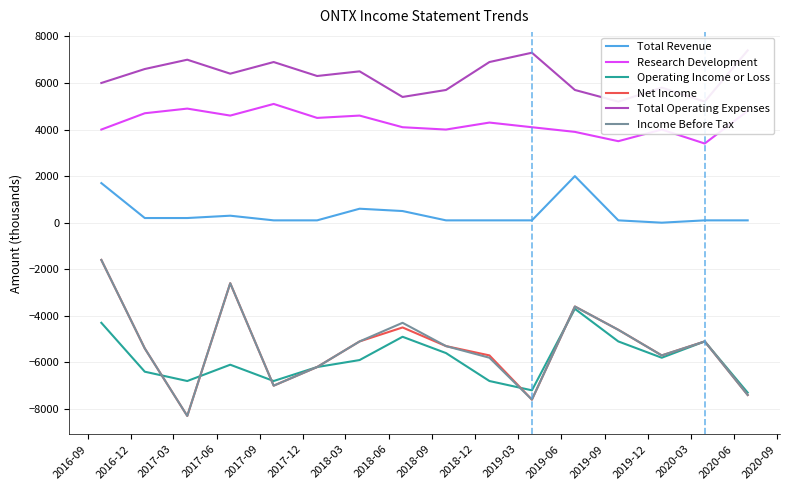

What is the maximum value for Net Income?

-1600